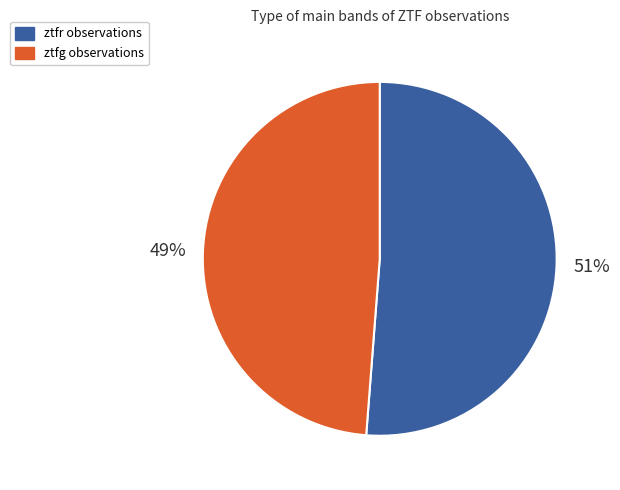

How many slices are in this pie chart?

2